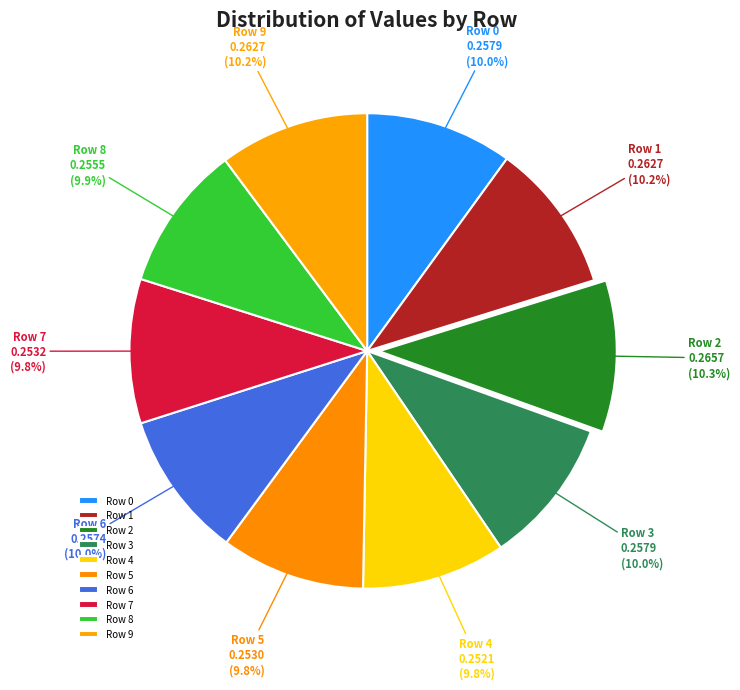

To the nearest percent, what is the average slice percentage?

10%